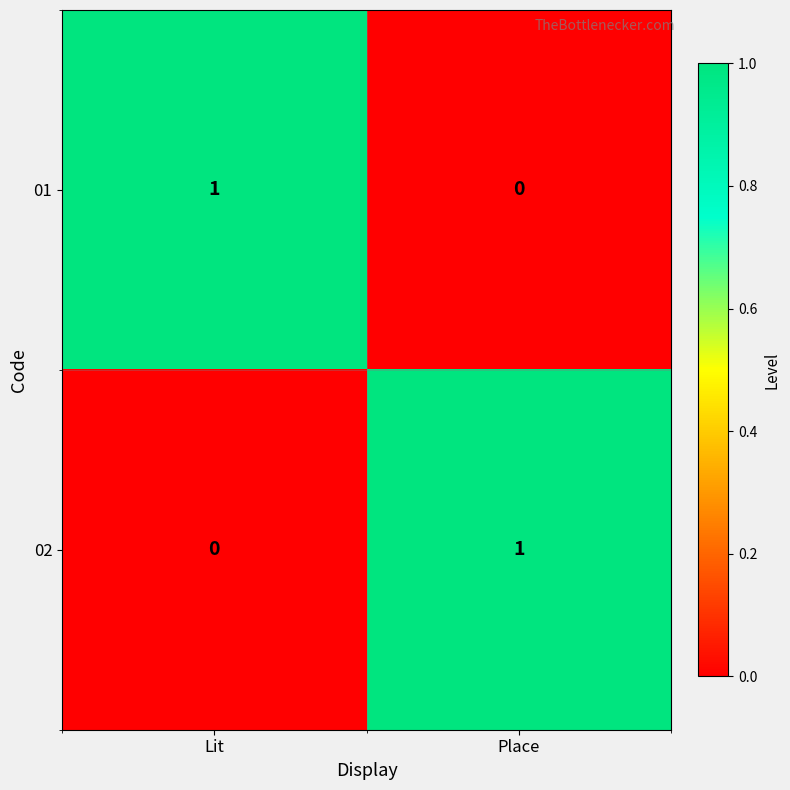

How many values in 01 are above zero?

1